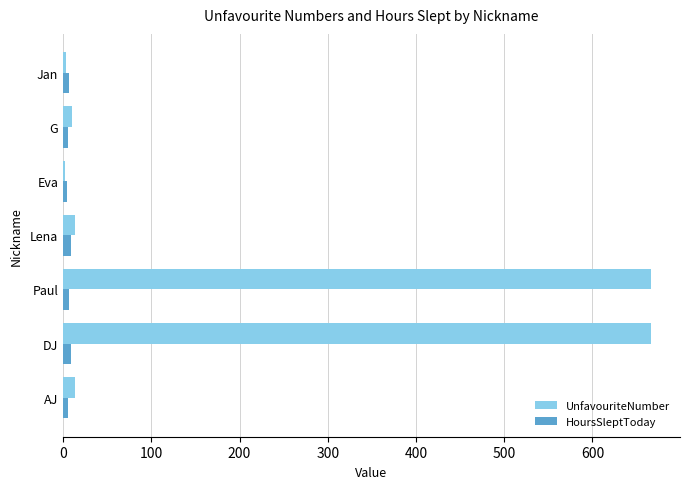

Which series has the largest total across all categories?

UnfavouriteNumber